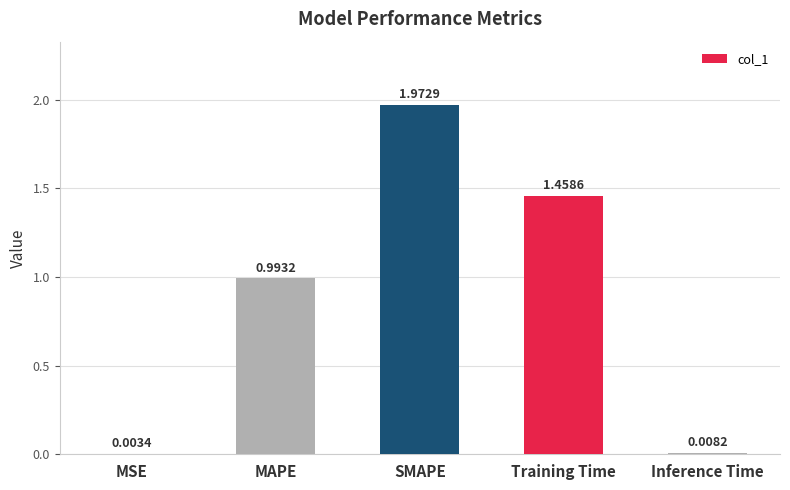

What is the sum of all values?

4.4